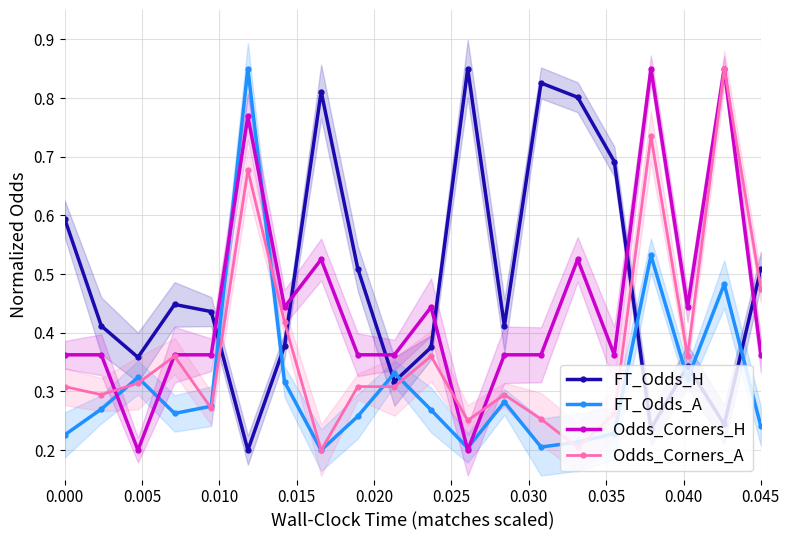

Is it true that Odds_Corners_A equals 0.2 at 0.045?

False